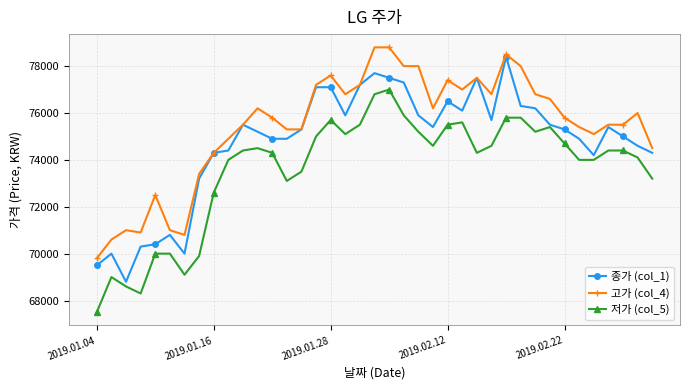

What is the value of the 종가 (col_1) point at the 37th from the left?

75000